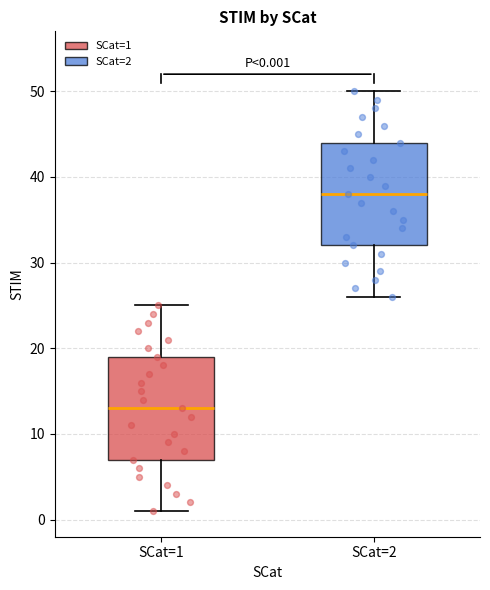

Which box's median line is the highest?

SCat=2